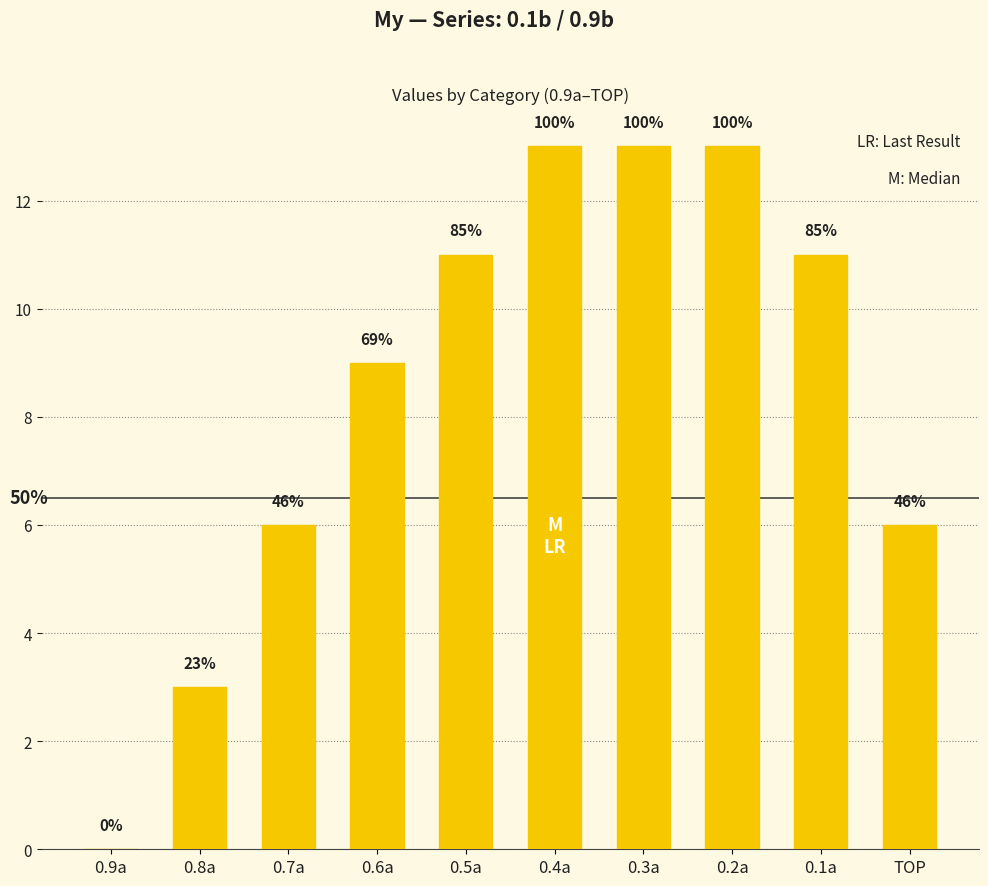

What is the difference between the values at 0.3a and 0.8a?

10